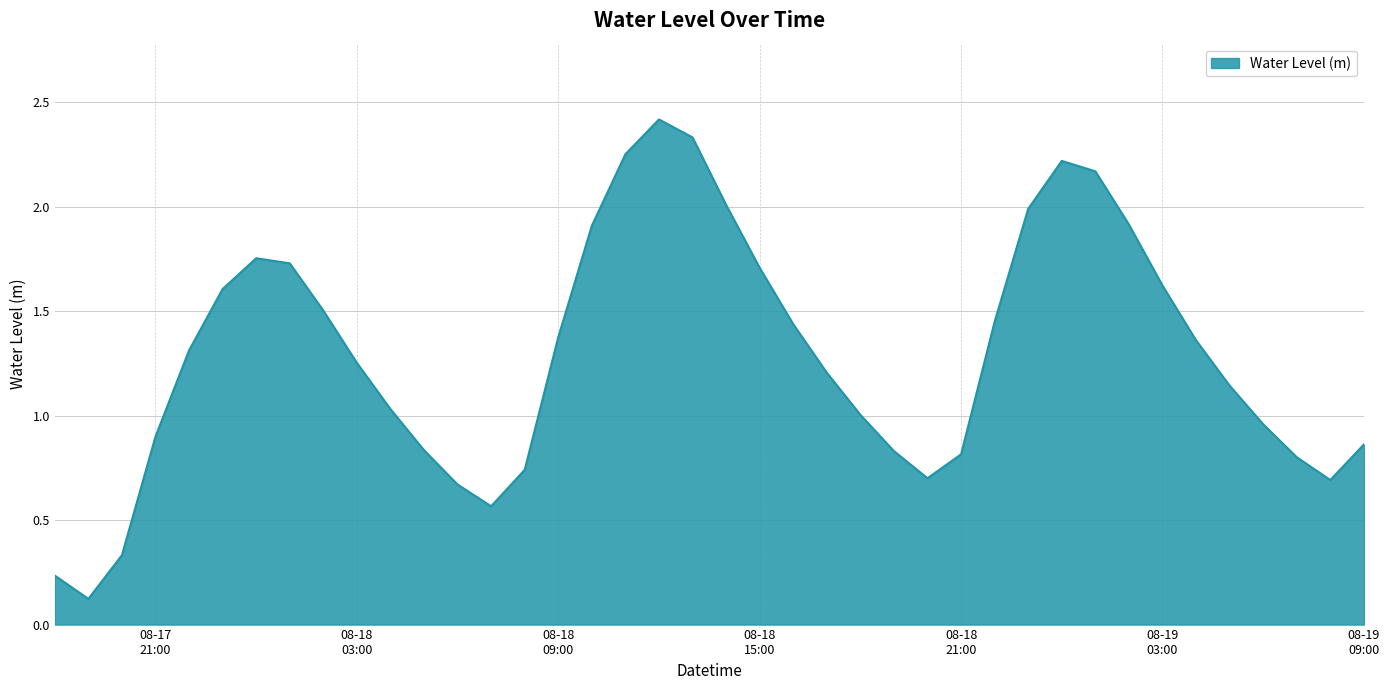

What is the greatest value displayed?

2.4